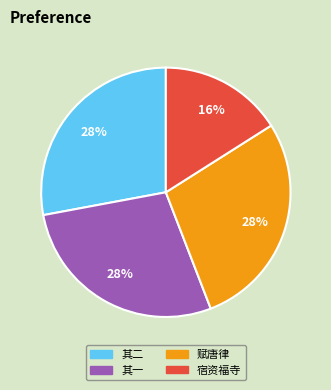

Is there a majority slice in this chart?

No